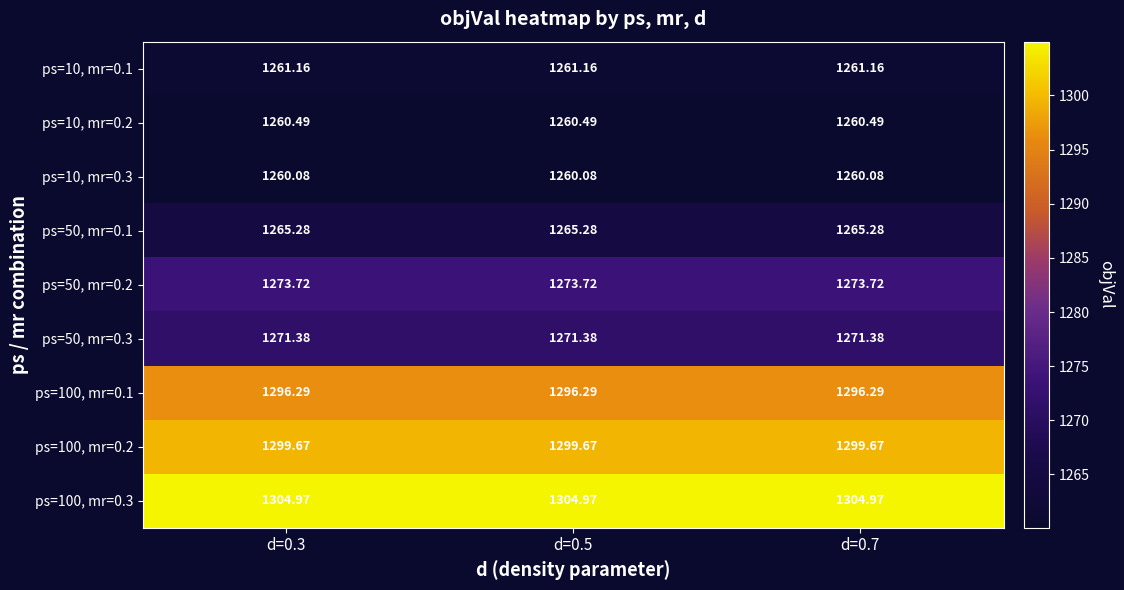

Count the number of categories in the chart.

3